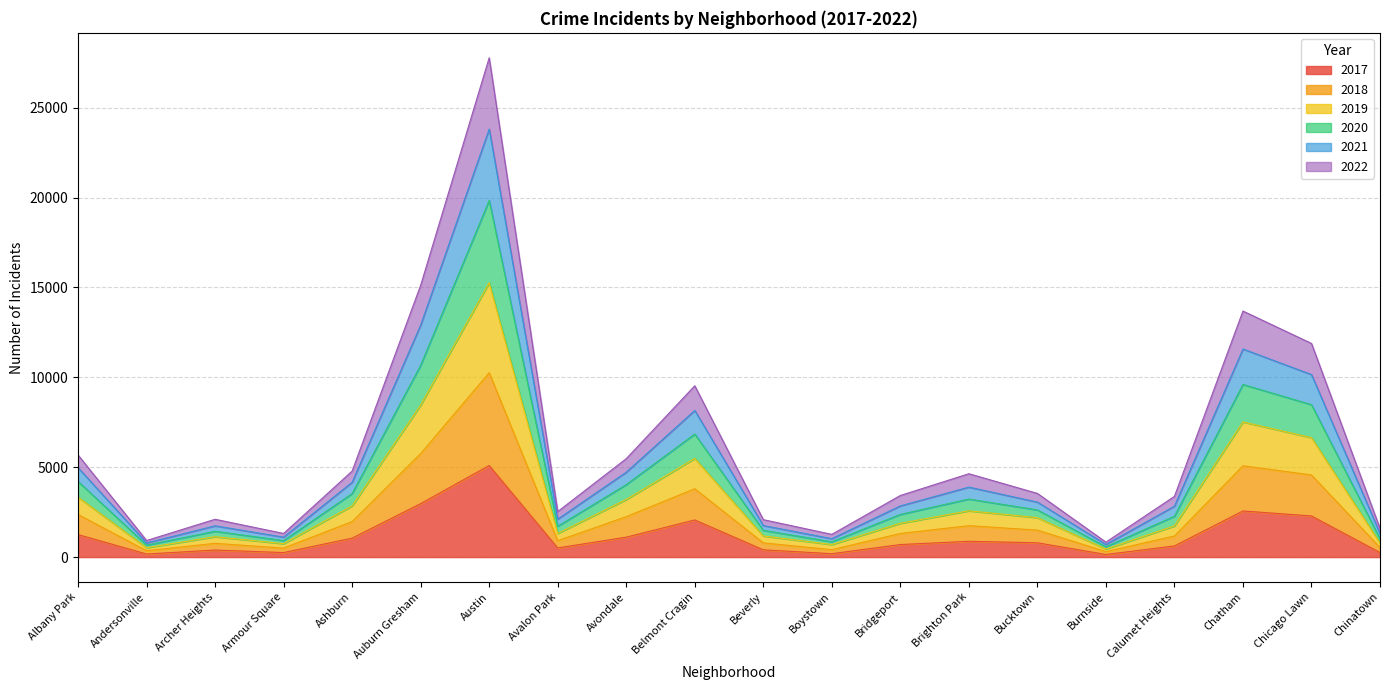

Which series has the widest spread of values?

2019